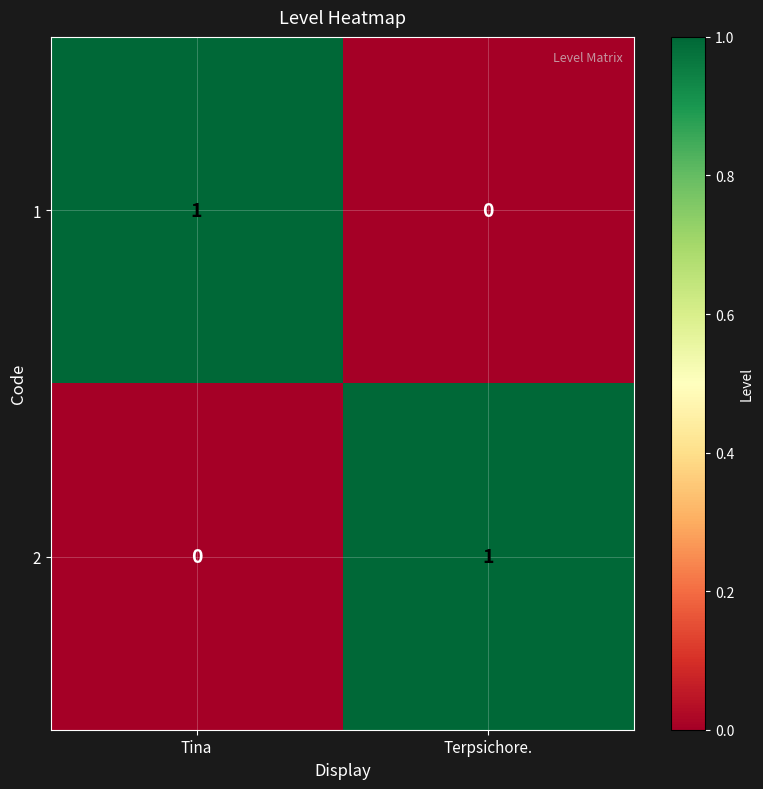

Rank the categories by 1 value from lowest to highest.

Terpsichore., Tina